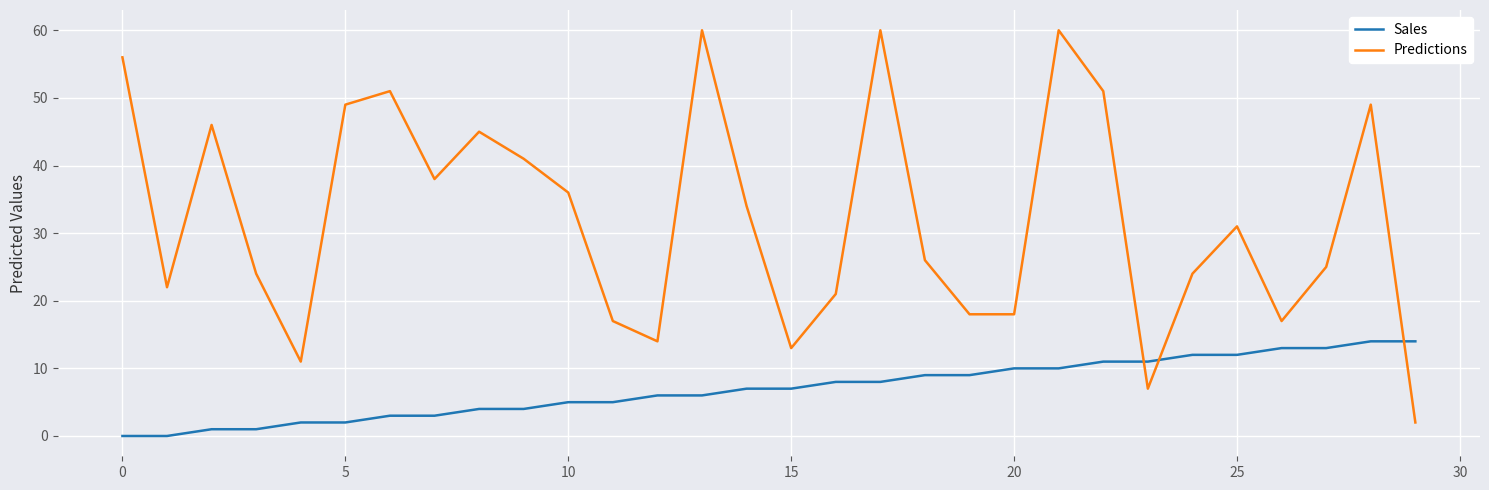

Which series has the largest range (max minus min)?

Predictions